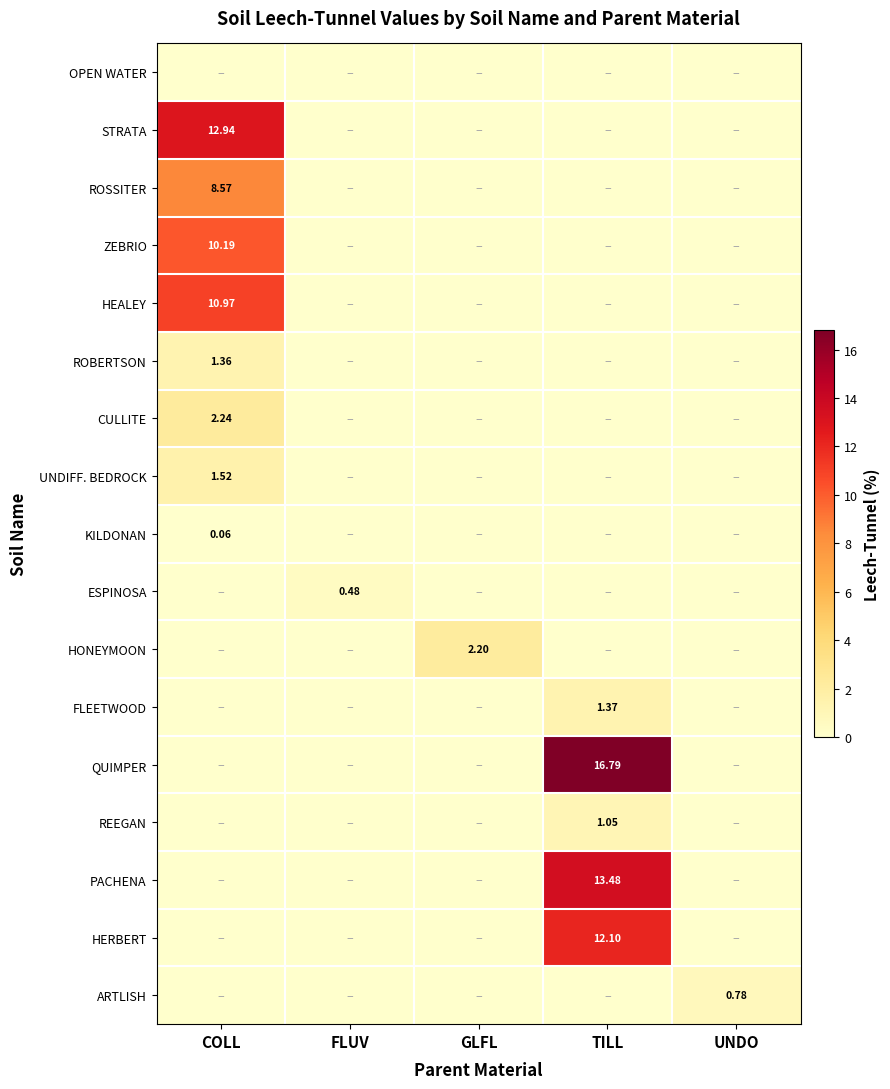

Which series has the widest spread of values?

QUIMPER